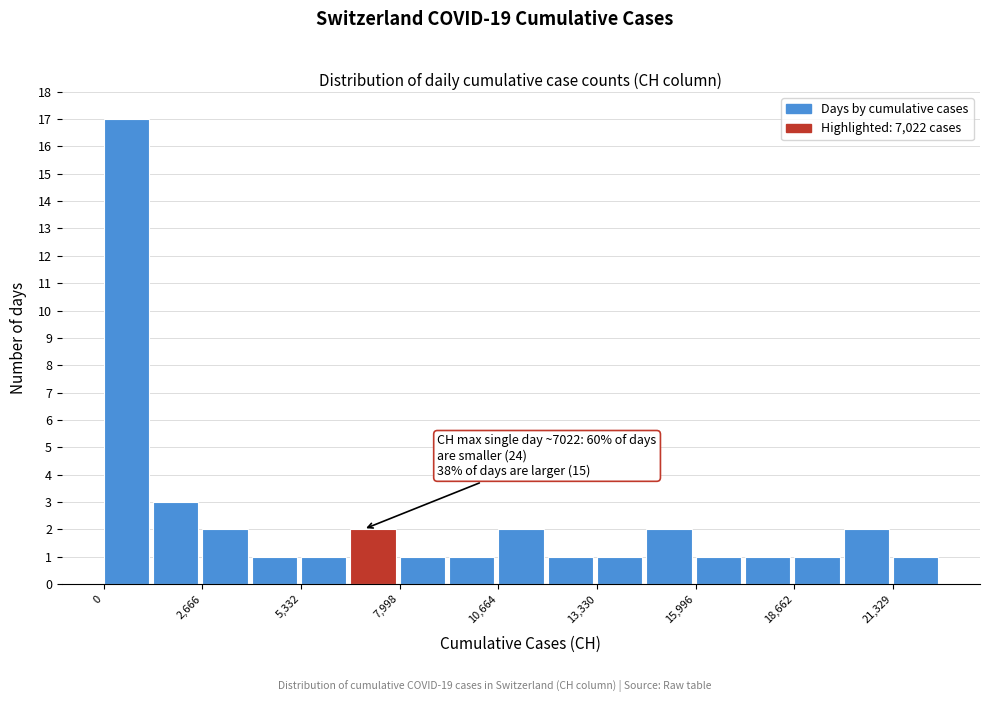

Around what value on the x-axis is the tallest bar? Give the approximate position of its centre, as read against the axis.

500